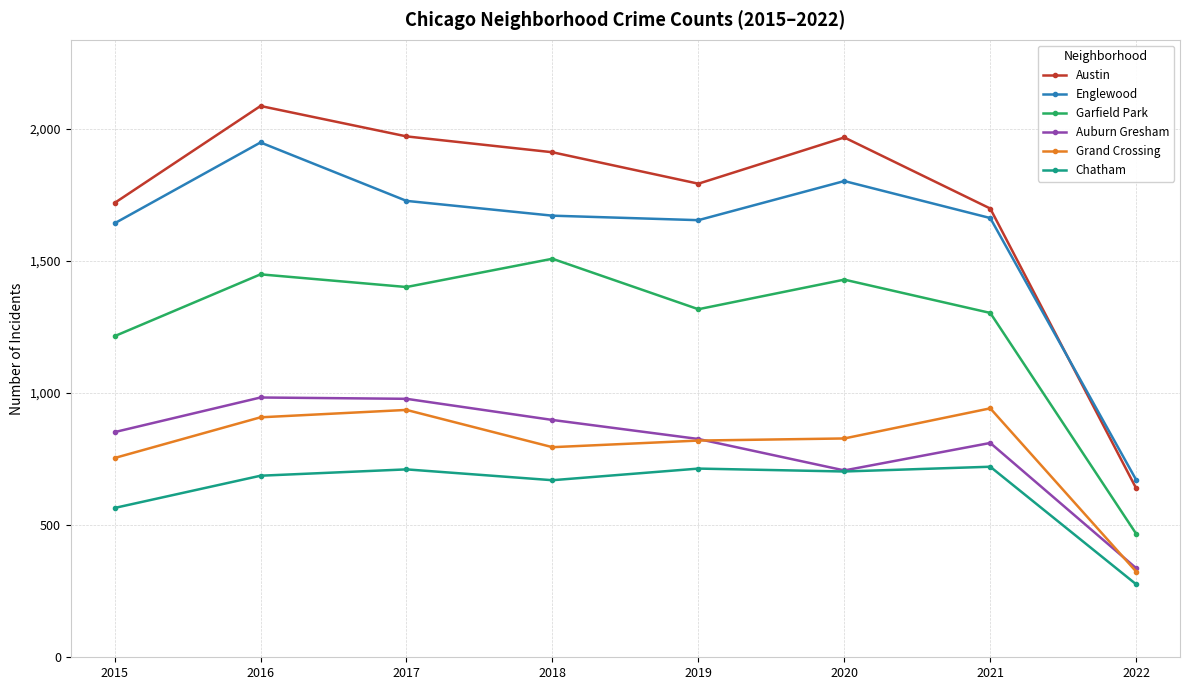

What is the total value across all series at 2020?

7436